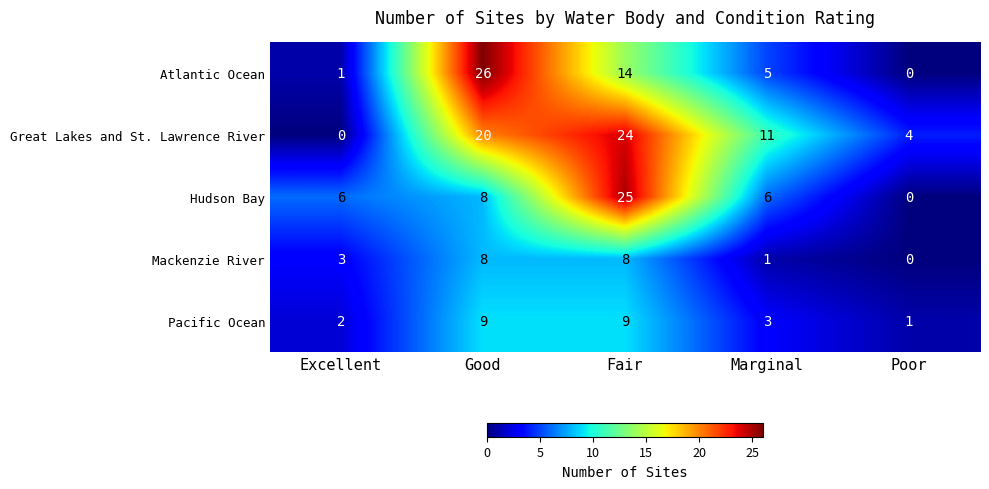

Is it true that Hudson Bay equals 8 at Good?

True